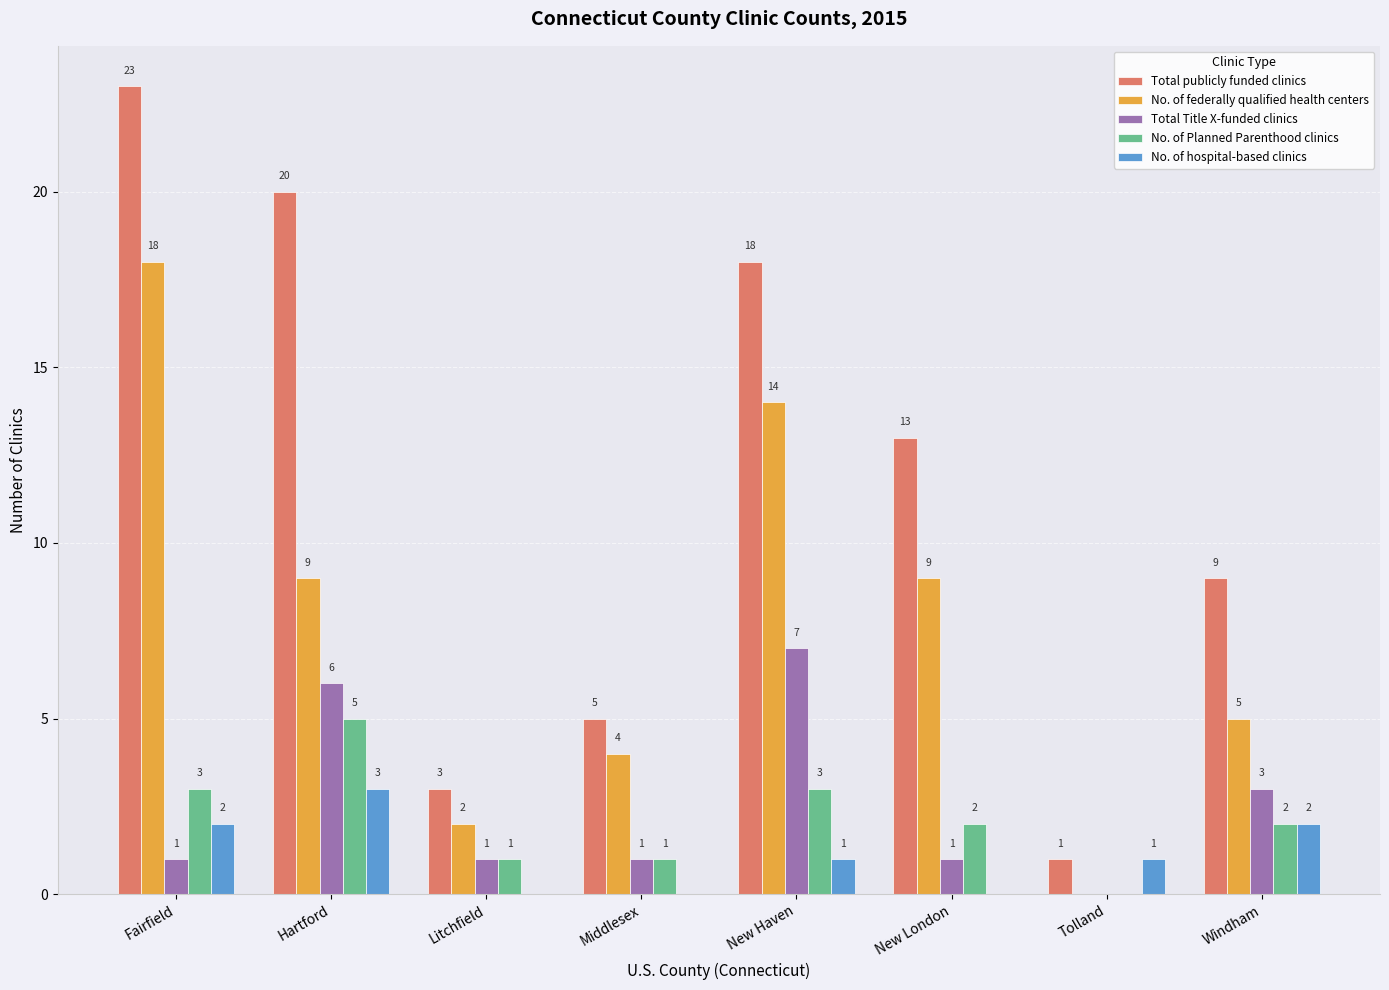

The No. of Planned Parenthood clinics series shows 5 at New Haven. True or false?

False